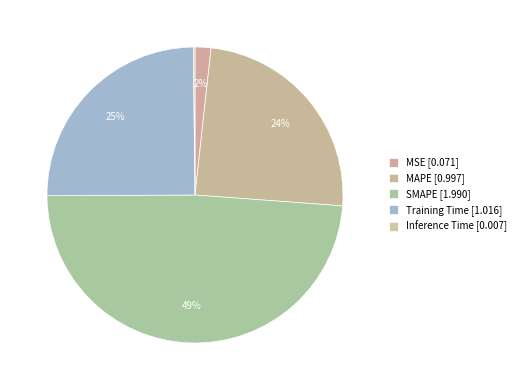

To the nearest percent, what is the difference between the largest and smallest slice percentages?

49%